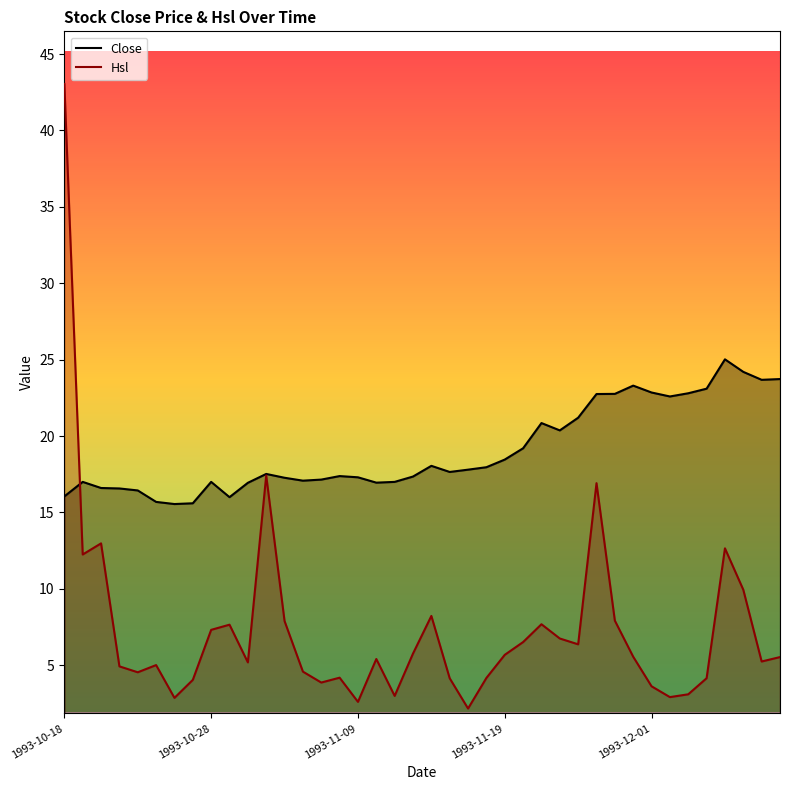

What is the difference between the second highest and second lowest values in the Close series?

8.6